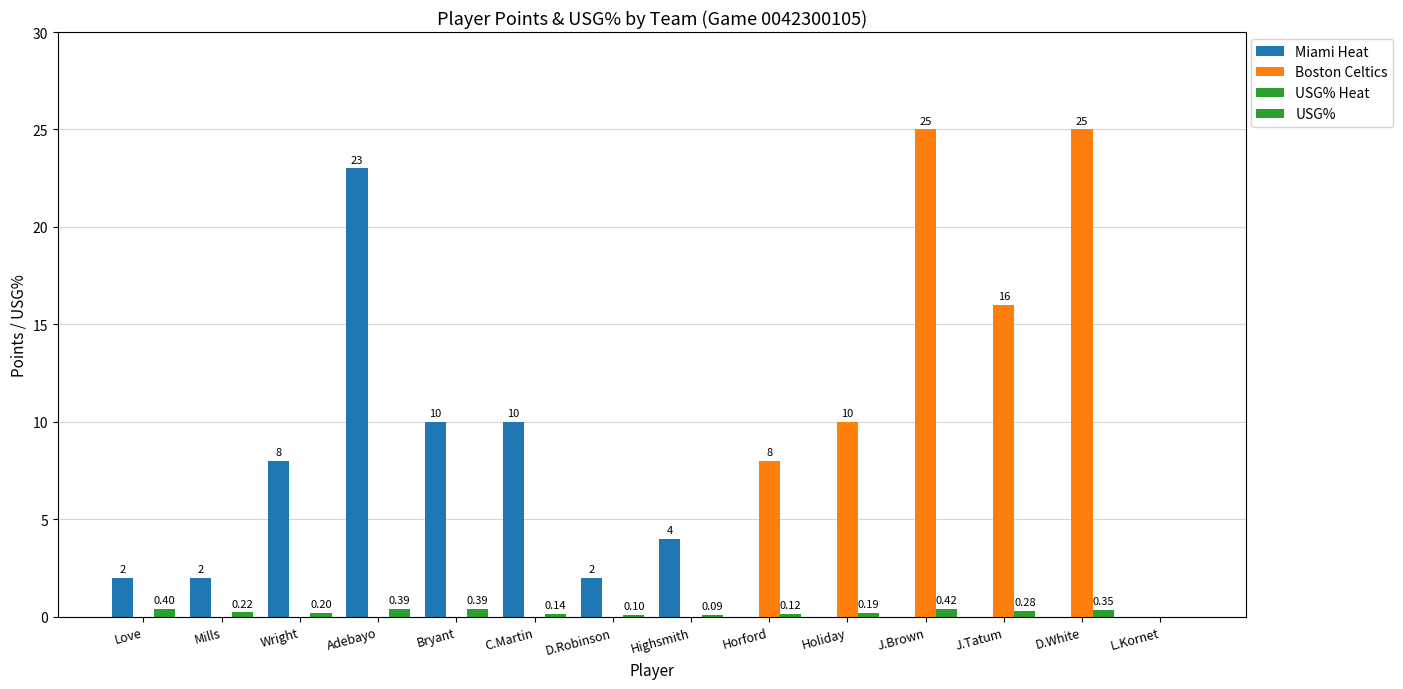

Which series has the largest range (max minus min)?

Boston Celtics